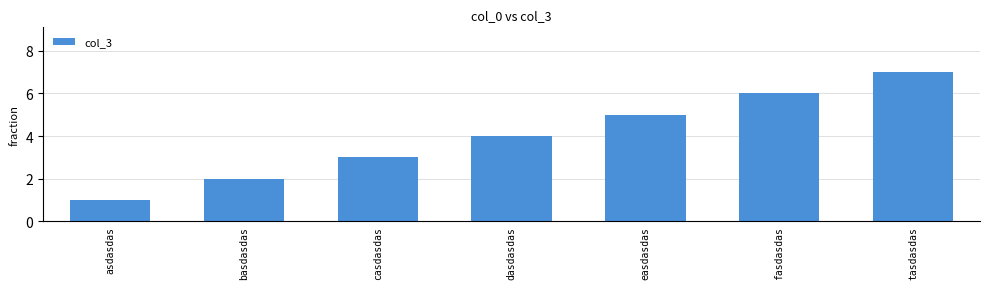

What is the sum of the values at easdasdas and tasdasdas?

12